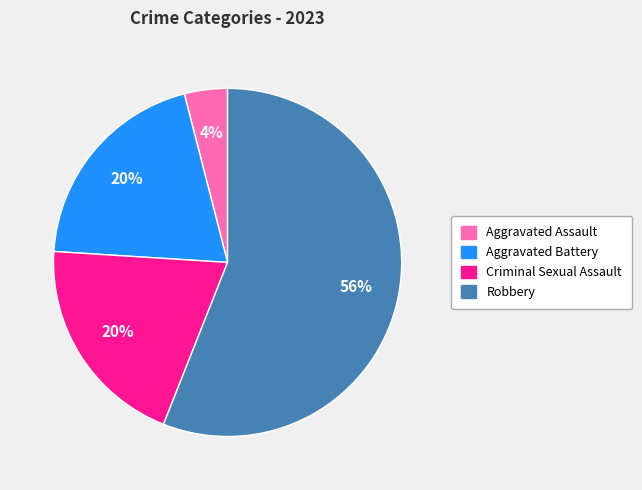

Is it true that Aggravated Battery is 33% of the pie?

False